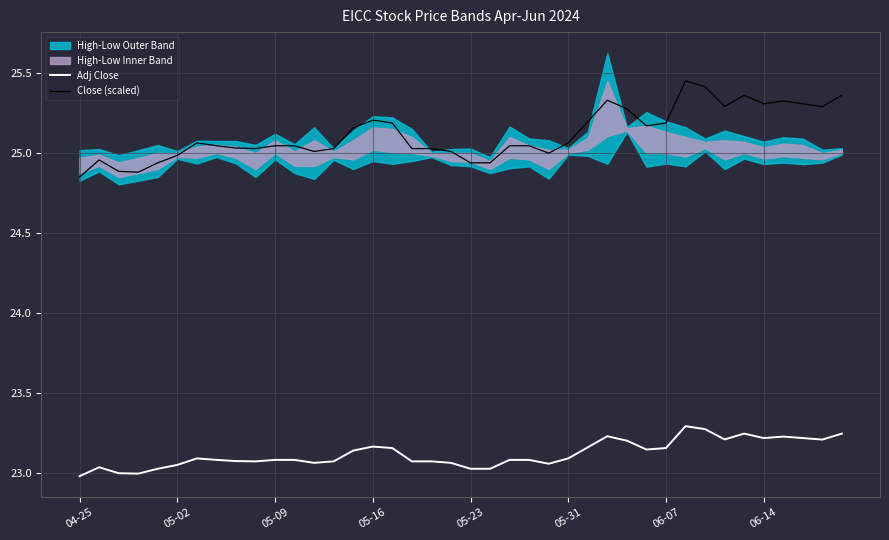

What is the value of the Close (scaled) point at the 16th from the left?

25.2